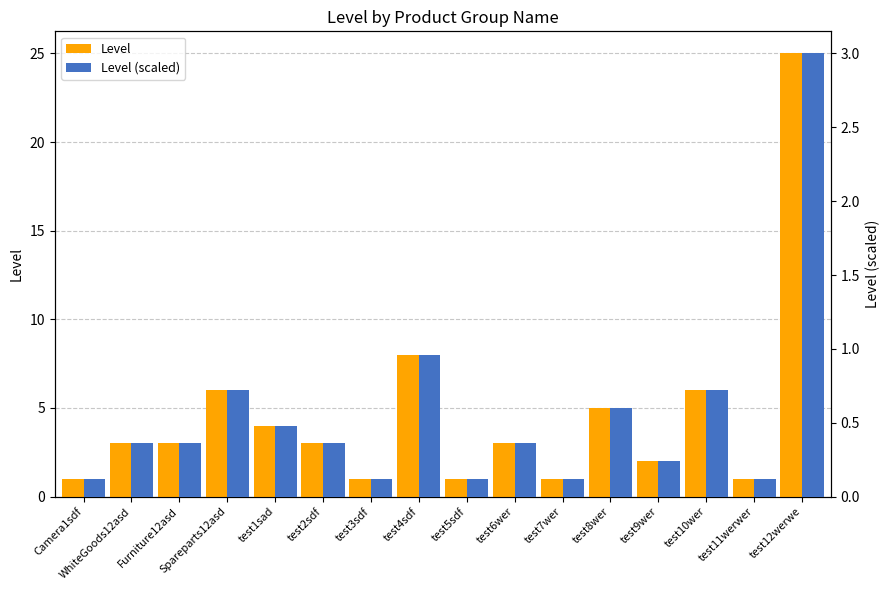

What is the difference between the highest and lowest values at test10wer?

5.3